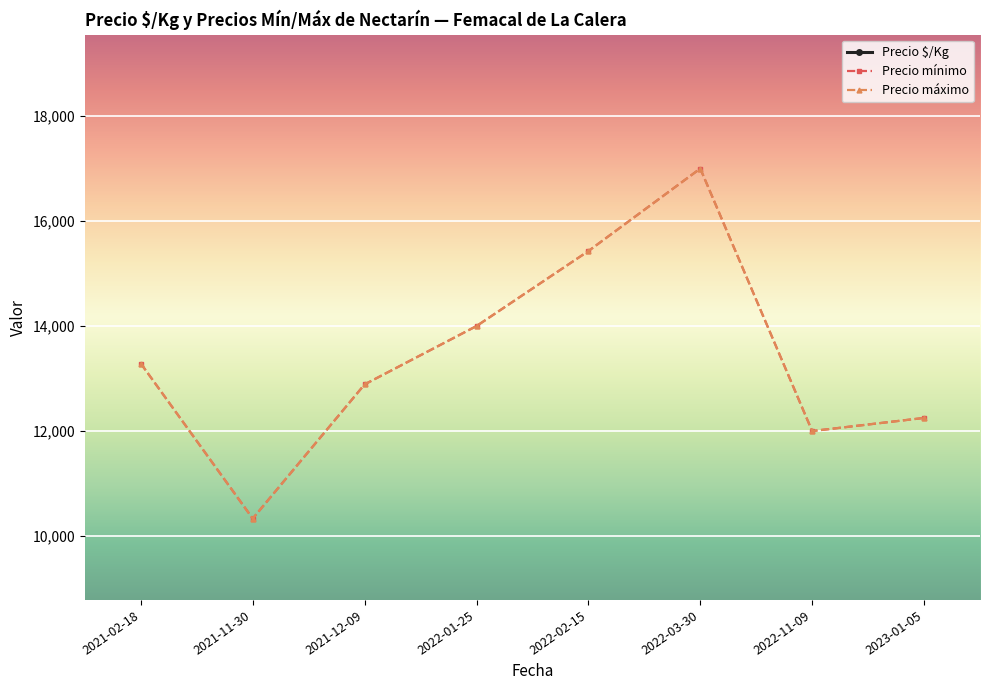

At which label does Precio máximo first exceed 13285?

2021-02-18